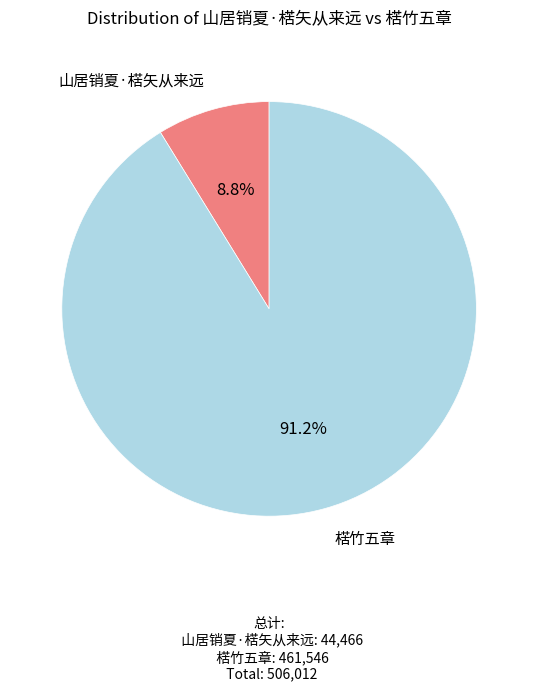

What is the total percentage of 楛竹五章 and 山居销夏·楛矢从来远?

100.0%